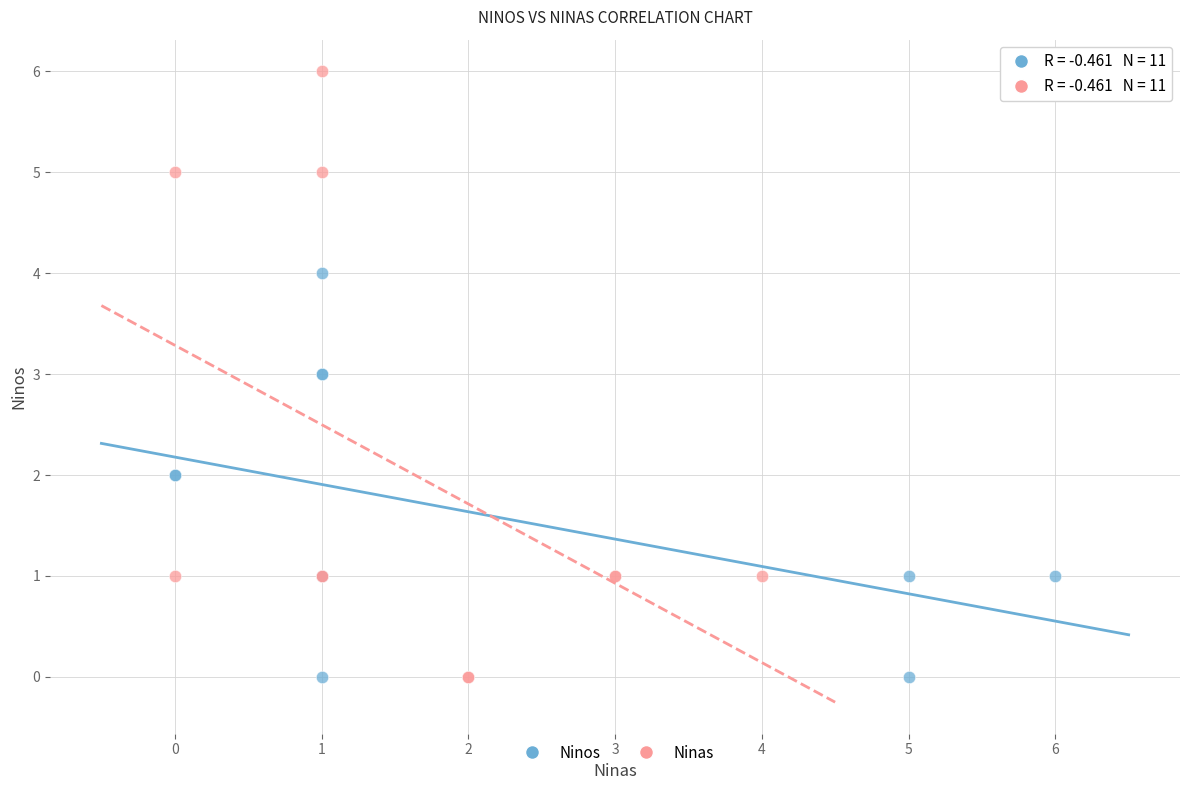

Which series has the largest Y range (max minus min)?

Ninas